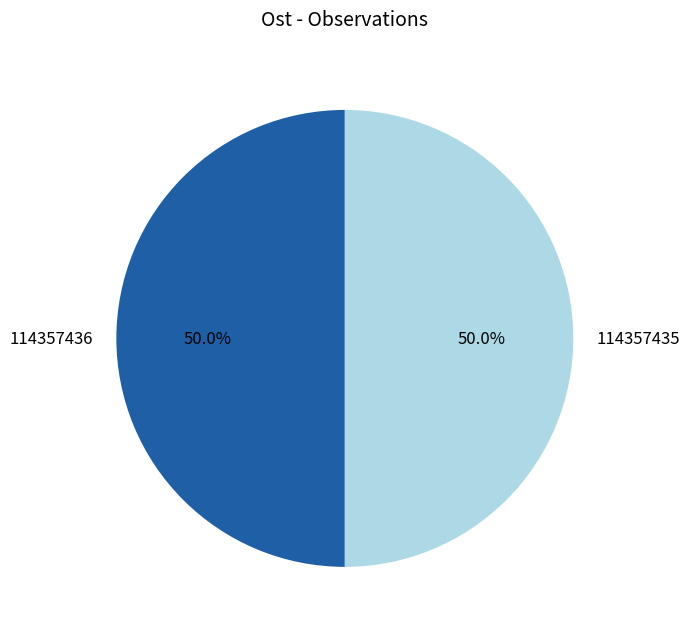

How much of the chart is everything except 114357436?

50.0%